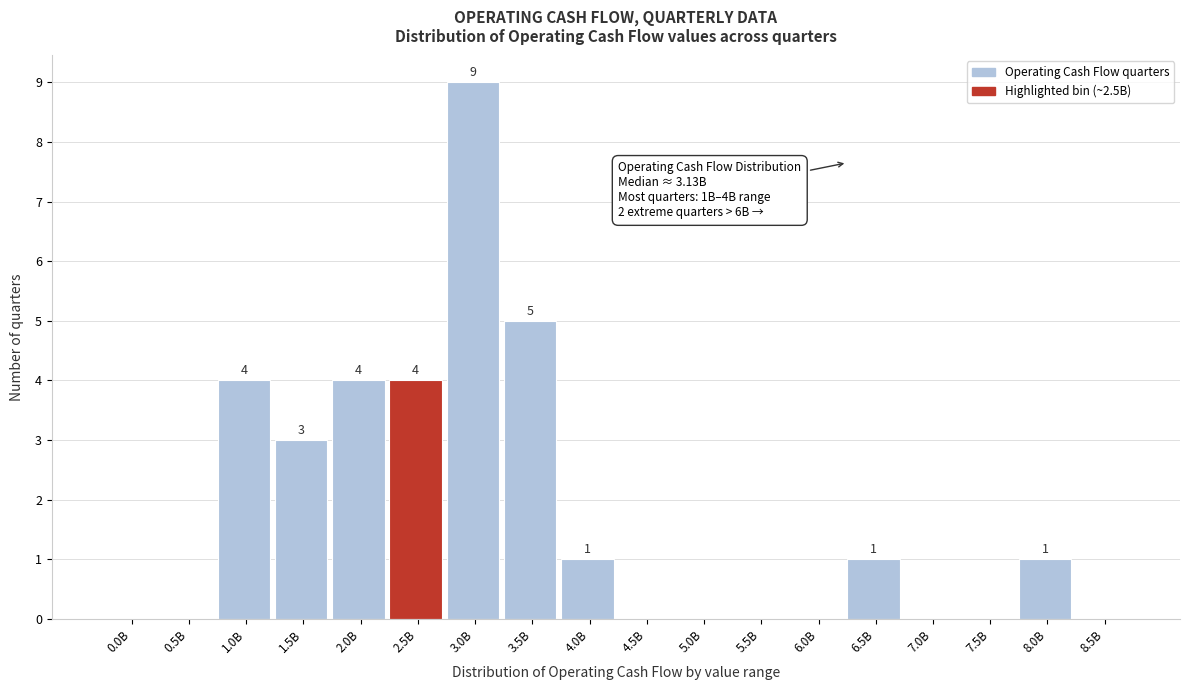

Reading left to right, list all the values displayed in this chart.

0.0B=0	0.5B=0	1.0B=4	1.5B=3	2.0B=4	2.5B=4	3.0B=9	3.5B=5	4.0B=1	4.5B=0	5.0B=0	5.5B=0	6.0B=0	6.5B=1	7.0B=0	7.5B=0	8.0B=1	8.5B=0